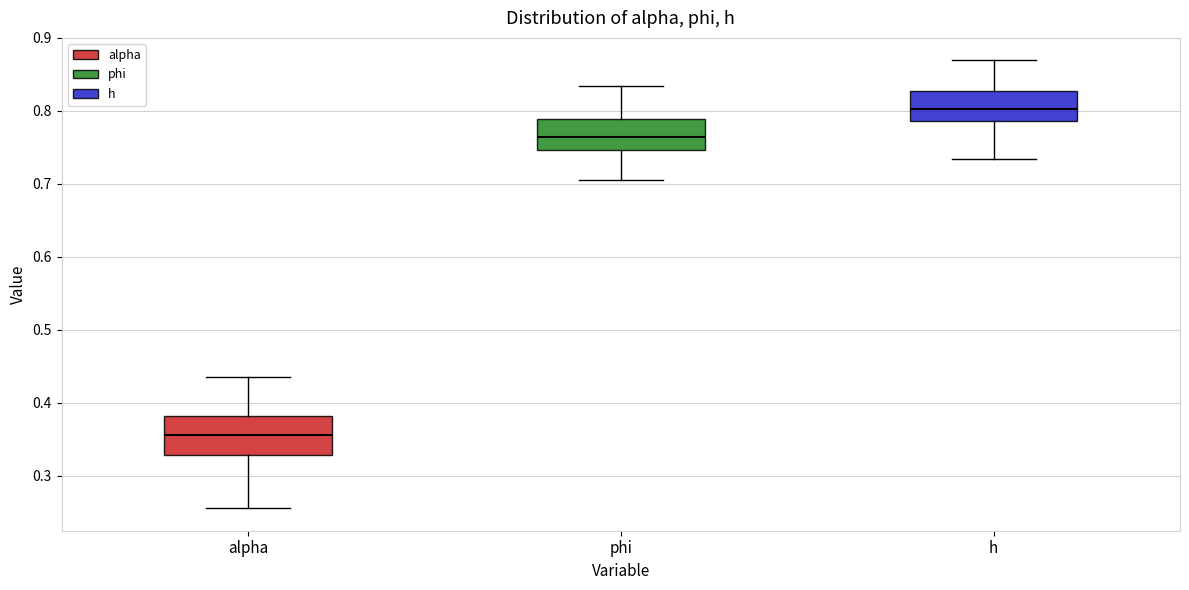

Reading left to right, read every box against the y-axis: the position of its median line, the range the box covers, and the ends of its whiskers. The values are not printed on the chart, so give them approximately, as read against the axis.

alpha: median 0.36, box 0.33 to 0.38, whiskers 0.26 to 0.44
phi: median 0.76, box 0.75 to 0.79, whiskers 0.71 to 0.83
h: median 0.80, box 0.79 to 0.83, whiskers 0.73 to 0.87